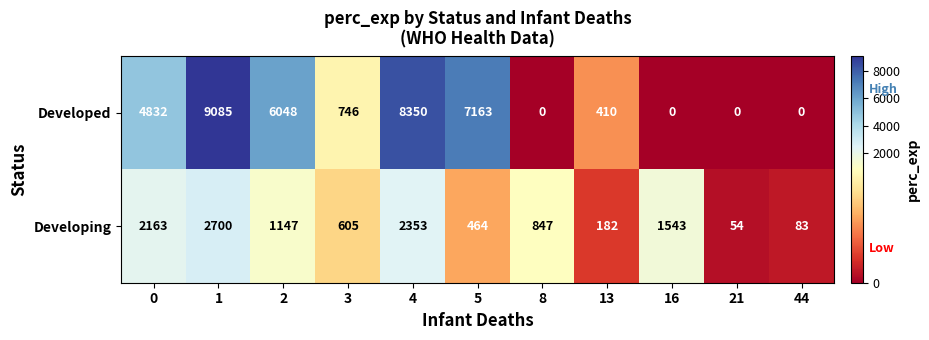

At how many categories does at least one series exceed 1649?

5